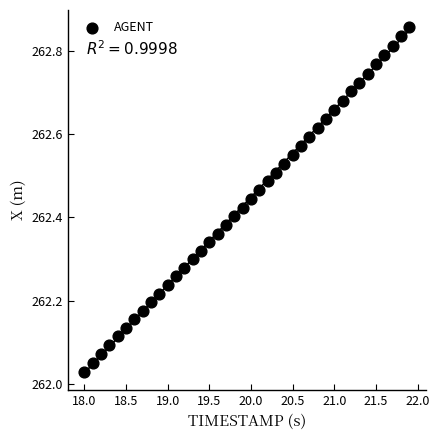

What is the range of Y values (max minus min)?

0.8